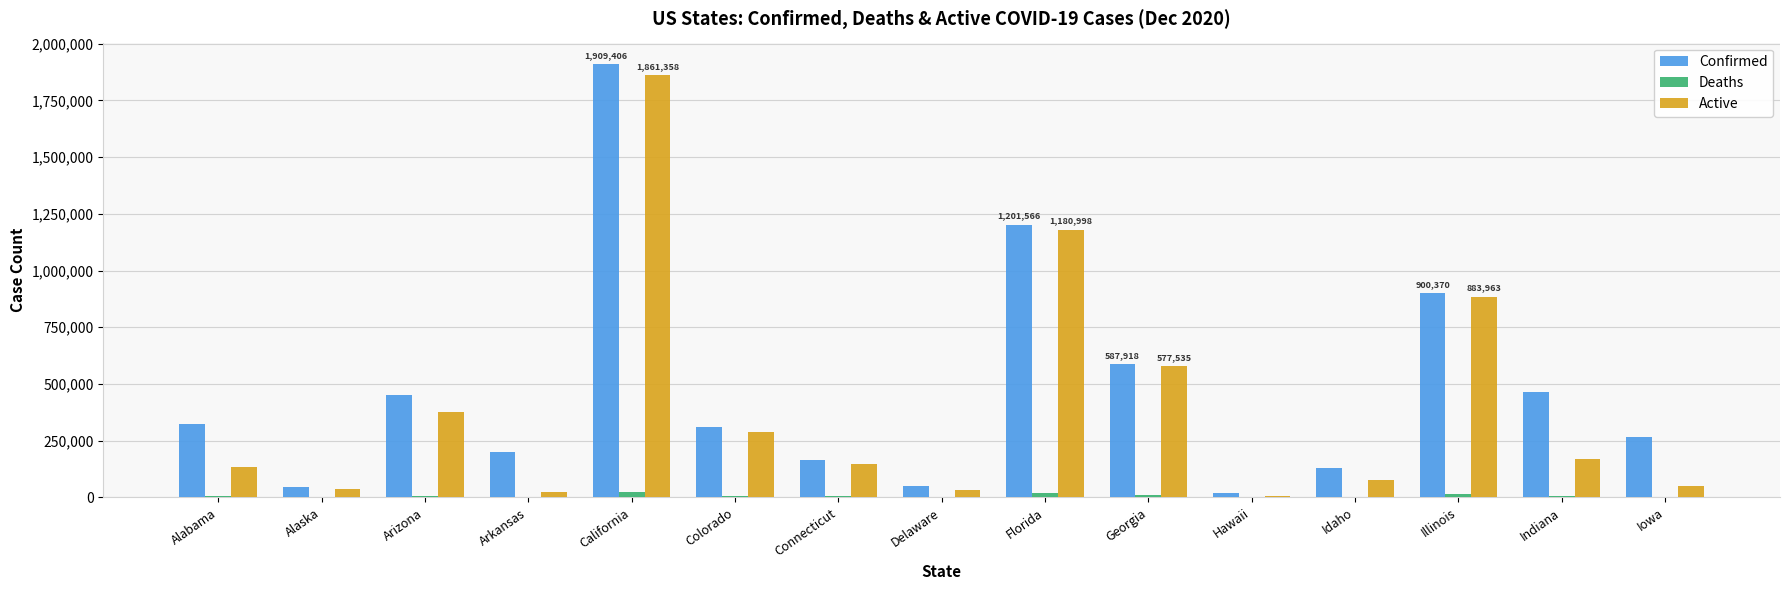

Which series changed the most between California and Illinois?

Confirmed